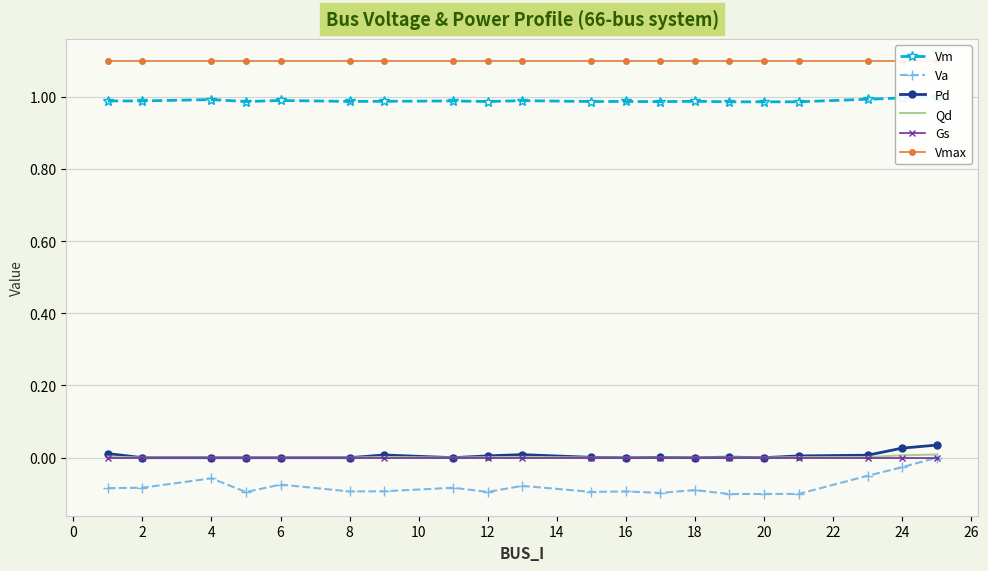

True or false: Pd and Va intersect in this chart.

False